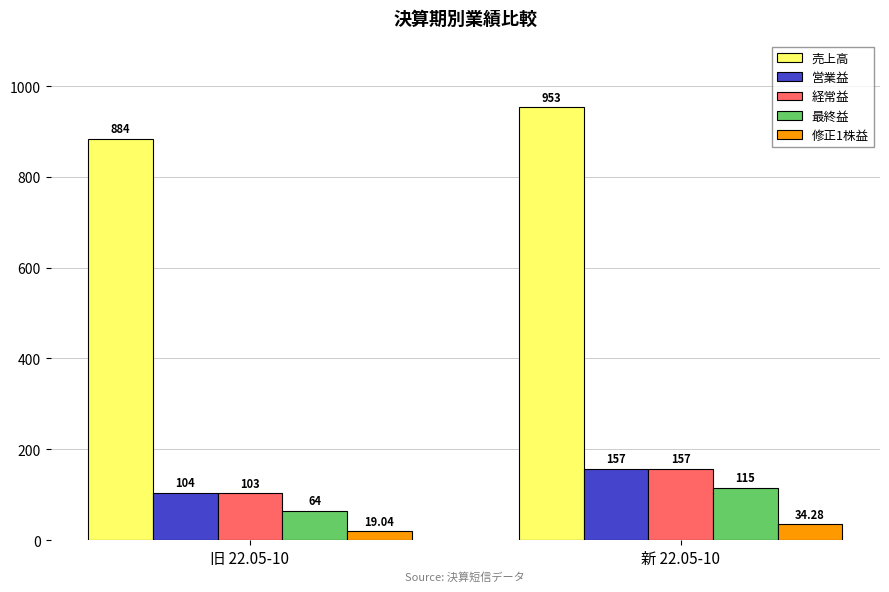

Which category has the highest value in the 営業益 series?

新 22.05-10